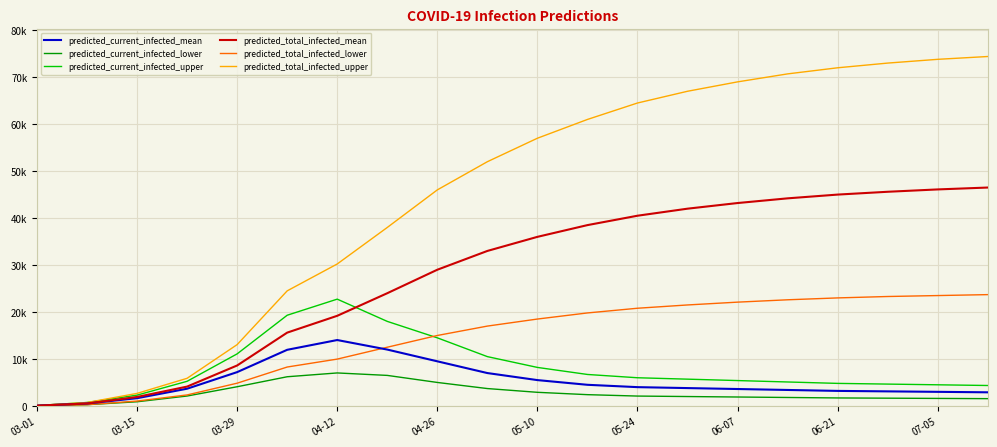

What are all the series names shown in the legend?

predicted_current_infected_mean, predicted_current_infected_lower, predicted_current_infected_upper, predicted_total_infected_mean, predicted_total_infected_lower, predicted_total_infected_upper